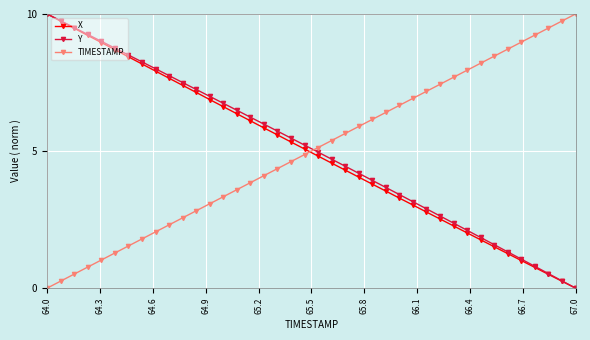

True or false: Y has more than 2 points higher than both neighbors.

False